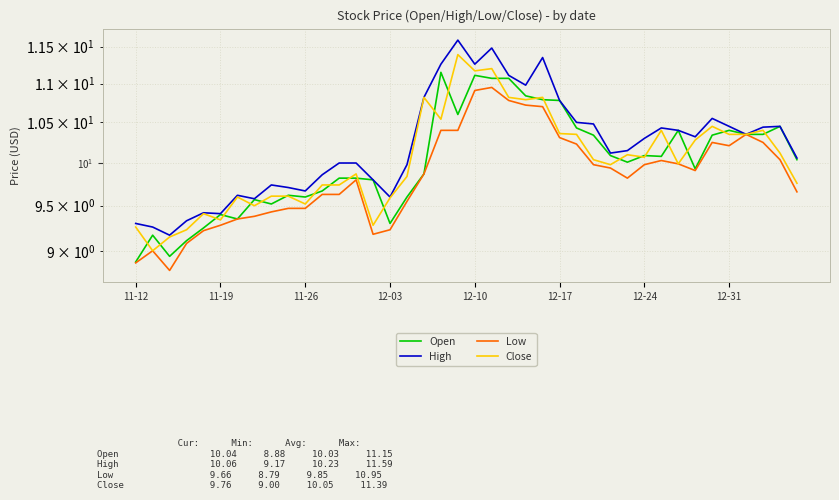

The Open series shows 10.8 at 12-17. True or false?

True